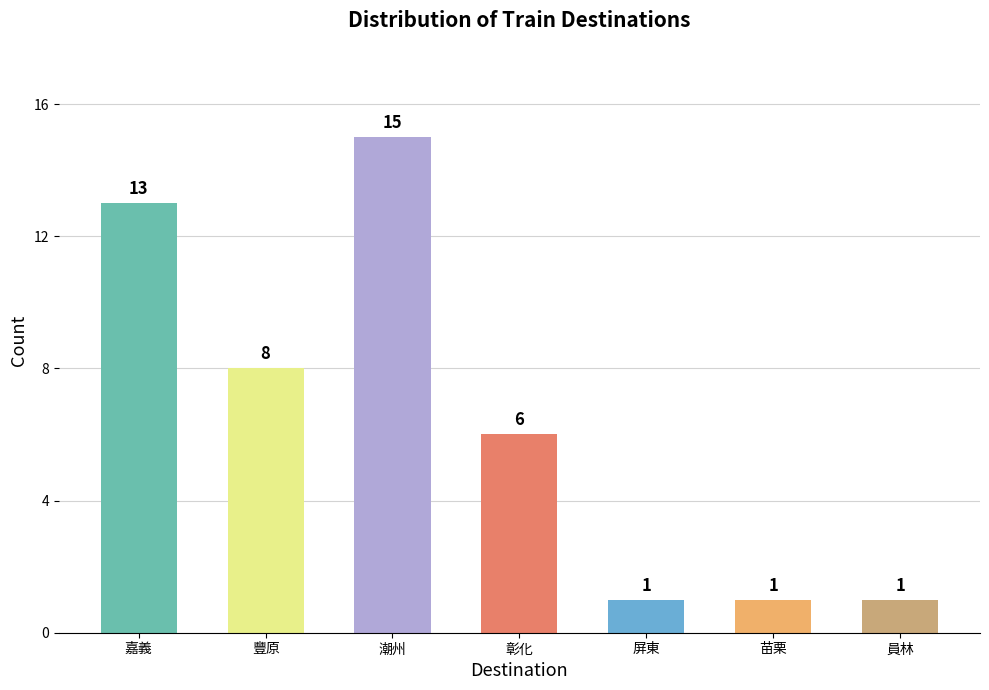

Where is the data nearest to the value 8?

豐原